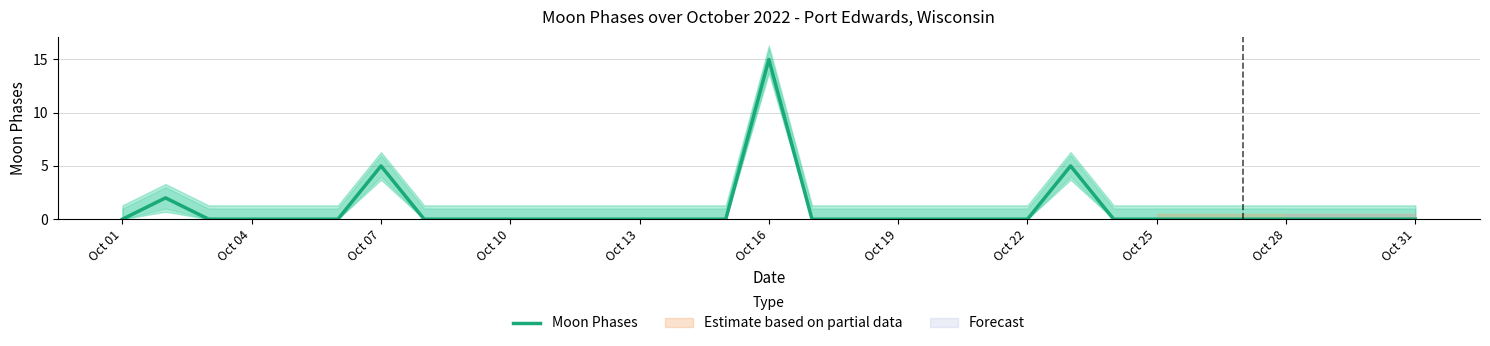

True or false: Moon Phases has a value of 0 at Oct 04.

True